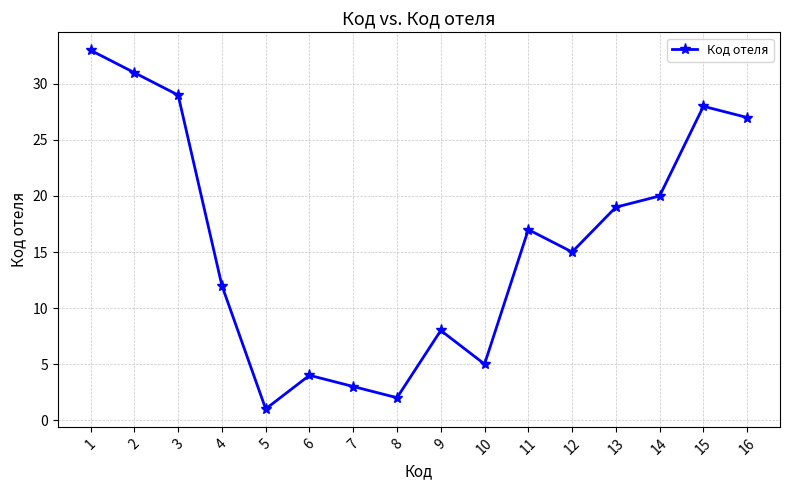

At which category does the data reach its first local valley?

5